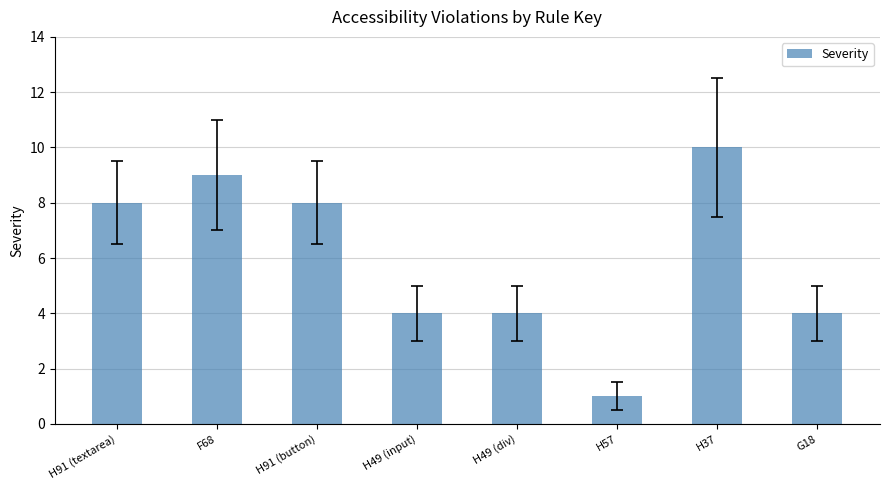

Reading right to left, extract all data points from this chart.

G18=4	H37=10	H57=1	H49 (div)=4	H49 (input)=4	H91 (button)=8	F68=9	H91 (textarea)=8